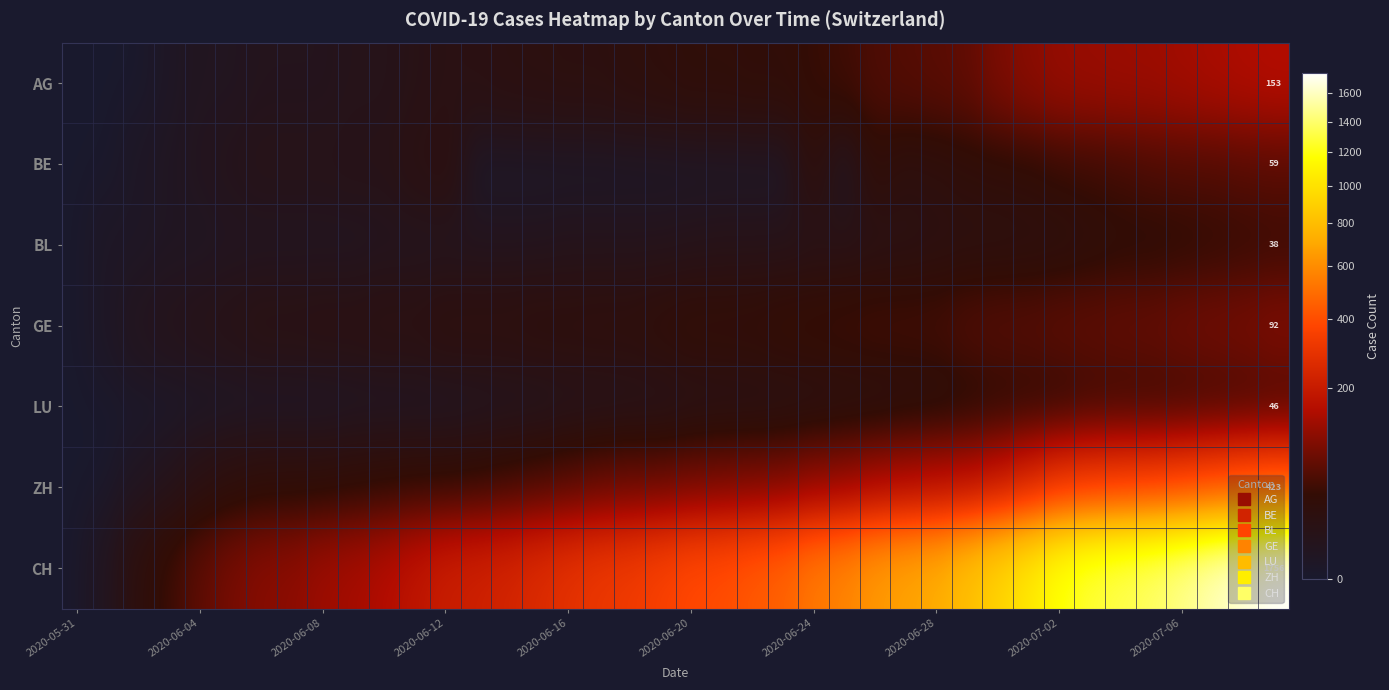

How many distinct data groups are displayed?

7